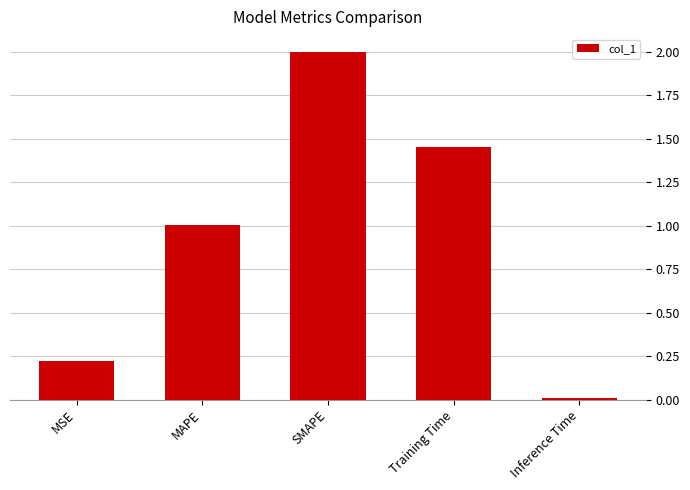

At which label is the value closest to 1?

MAPE